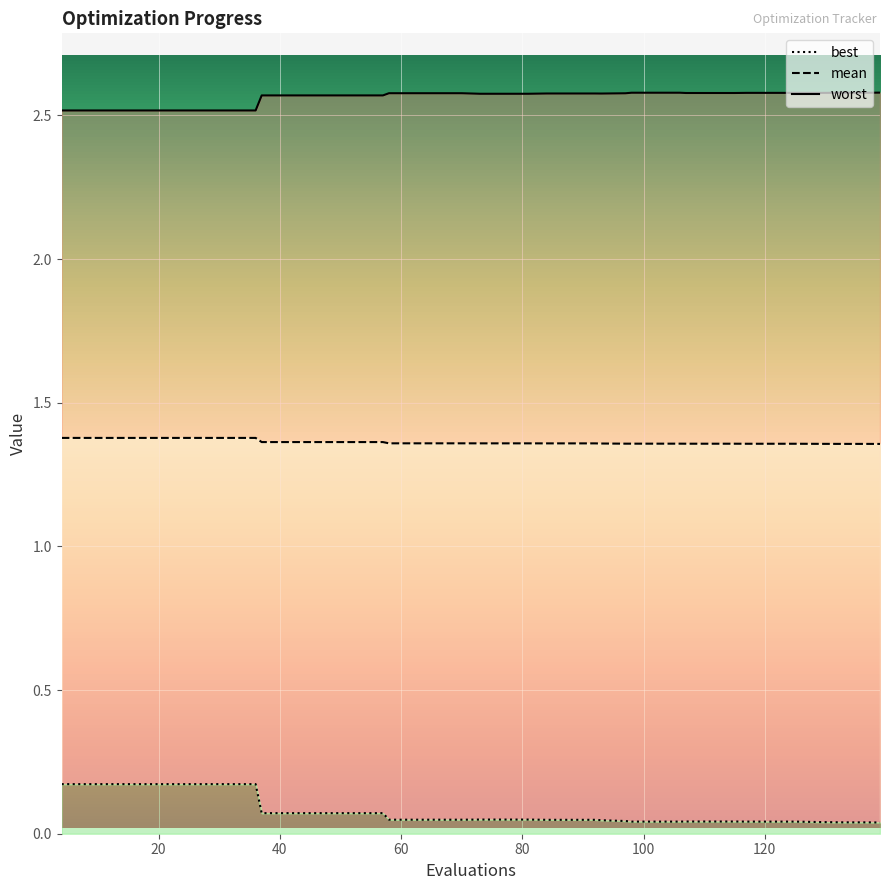

Count the number of categories in the chart.

40